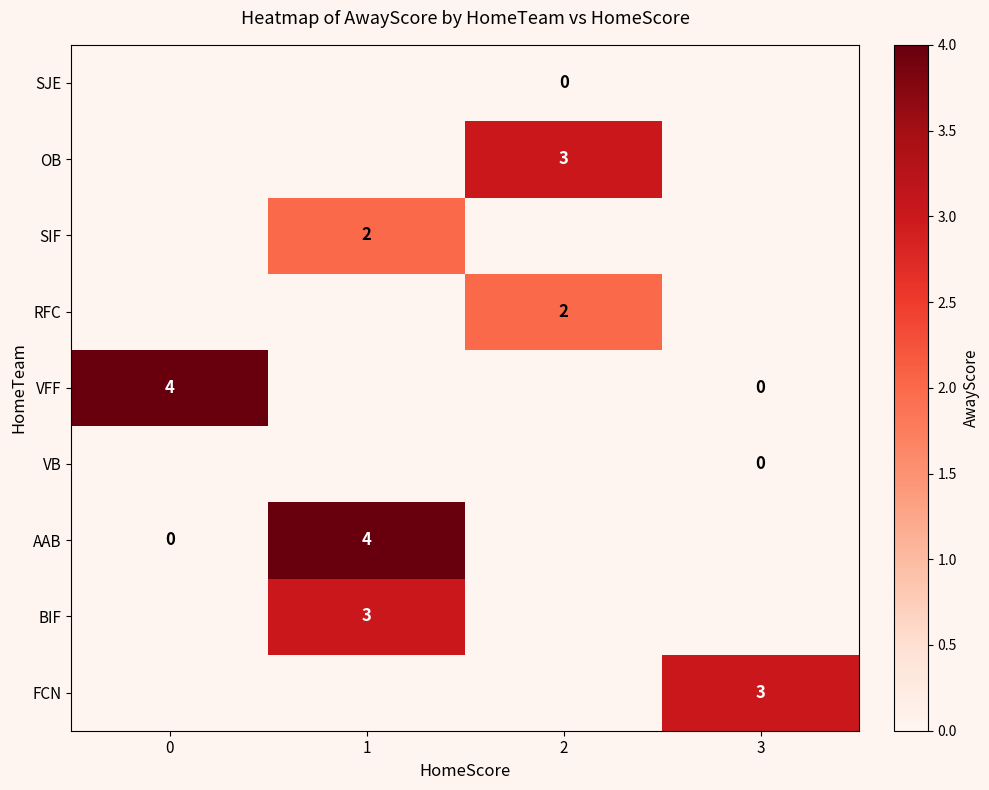

The value of AAB at 1 is 2. True or false?

False